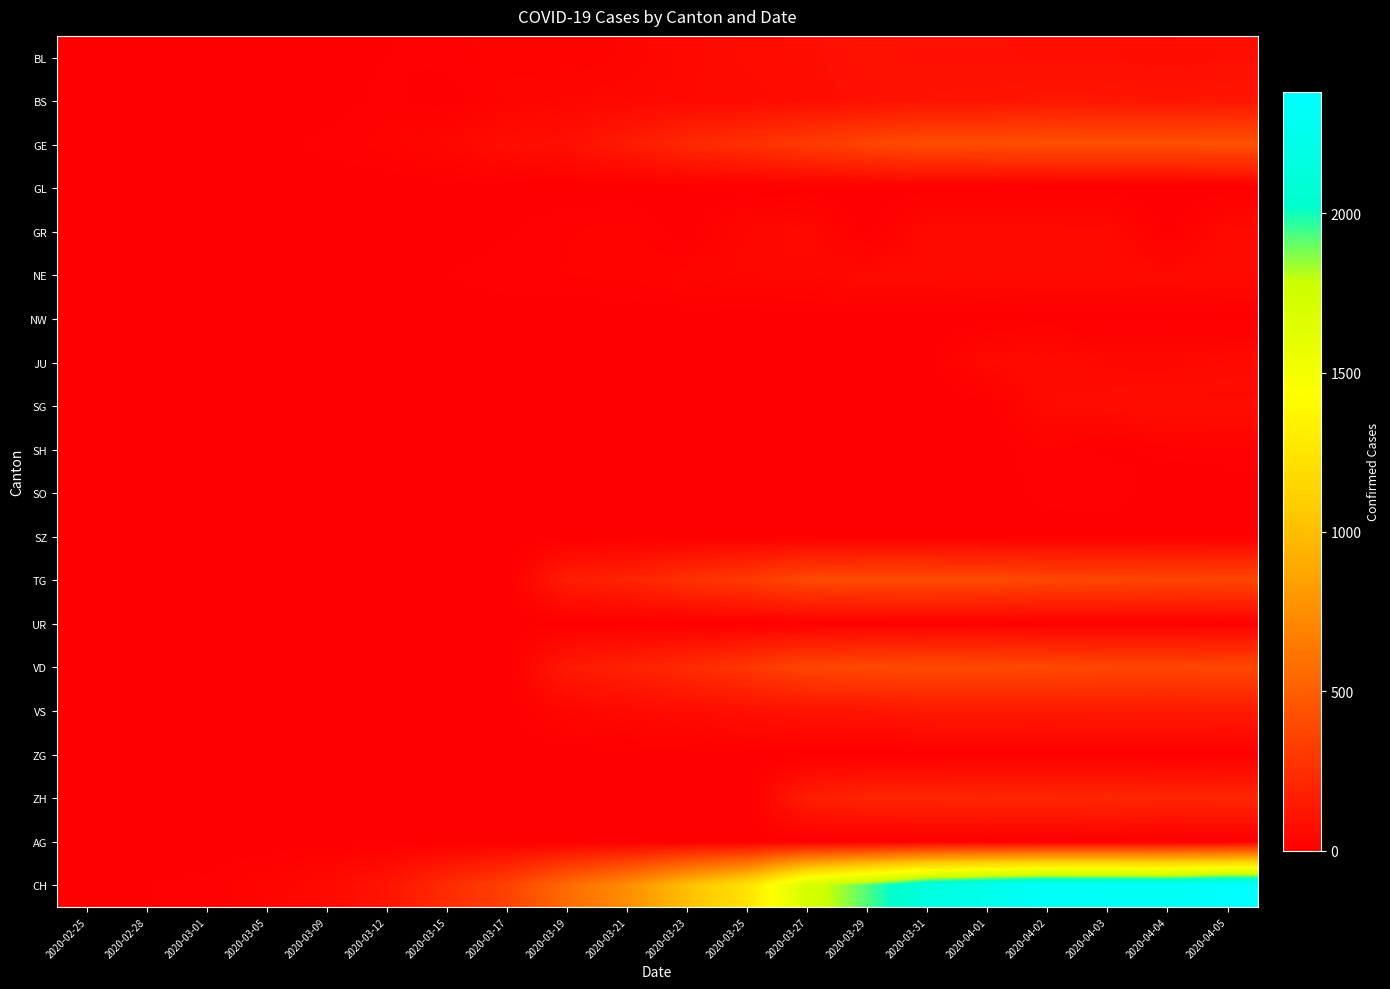

Reading right to left, transcribe all the data shown in this chart.

BL: 2020-04-05=82	2020-04-04=73	2020-04-03=82	2020-04-02=81	2020-04-01=86	2020-03-31=88	2020-03-29=99	2020-03-27=79	2020-03-25=68	2020-03-23=51	2020-03-21=30	2020-03-19=19	2020-03-17=26	2020-03-15=12	2020-03-12=9	2020-03-09=4	2020-03-05=1	2020-03-01=1	2020-02-28=0	2020-02-25=0
BS: 2020-04-05=115	2020-04-04=112	2020-04-03=115	2020-04-02=119	2020-04-01=108	2020-03-31=105	2020-03-29=87	2020-03-27=76	2020-03-25=58	2020-03-23=56	2020-03-21=46	2020-03-19=40	2020-03-17=30	2020-03-15=0	2020-03-12=13	2020-03-09=1	2020-03-05=1	2020-03-01=0	2020-02-28=0	2020-02-25=0
GE: 2020-04-05=430	2020-04-04=421	2020-04-03=424	2020-04-02=424	2020-04-01=406	2020-03-31=405	2020-03-29=365	2020-03-27=313	2020-03-25=258	2020-03-23=214	2020-03-21=145	2020-03-19=92	2020-03-17=75	2020-03-15=46	2020-03-12=23	2020-03-09=13	2020-03-05=5	2020-03-01=3	2020-02-28=0	2020-02-25=0
GL: 2020-04-05=0	2020-04-04=0	2020-04-03=0	2020-04-02=0	2020-04-01=0	2020-03-31=0	2020-03-29=0	2020-03-27=0	2020-03-25=0	2020-03-23=0	2020-03-21=0	2020-03-19=0	2020-03-17=0	2020-03-15=0	2020-03-12=0	2020-03-09=0	2020-03-05=0	2020-03-01=0	2020-02-28=0	2020-02-25=0
GR: 2020-04-05=60	2020-04-04=0	2020-04-03=60	2020-04-02=59	2020-04-01=58	2020-03-31=58	2020-03-29=0	2020-03-27=52	2020-03-25=43	2020-03-23=0	2020-03-21=24	2020-03-19=18	2020-03-17=7	2020-03-15=0	2020-03-12=0	2020-03-09=0	2020-03-05=0	2020-03-01=0	2020-02-28=0	2020-02-25=0
NE: 2020-04-05=65	2020-04-04=59	2020-04-03=61	2020-04-02=61	2020-04-01=66	2020-03-31=59	2020-03-29=60	2020-03-27=45	2020-03-25=41	2020-03-23=33	2020-03-21=20	2020-03-19=19	2020-03-17=16	2020-03-15=9	2020-03-12=6	2020-03-09=4	2020-03-05=4	2020-03-01=0	2020-02-28=0	2020-02-25=0
NW: 2020-04-05=0	2020-04-04=0	2020-04-03=0	2020-04-02=0	2020-04-01=0	2020-03-31=0	2020-03-29=0	2020-03-27=0	2020-03-25=0	2020-03-23=0	2020-03-21=0	2020-03-19=0	2020-03-17=0	2020-03-15=0	2020-03-12=0	2020-03-09=0	2020-03-05=0	2020-03-01=0	2020-02-28=0	2020-02-25=0
JU: 2020-04-05=55	2020-04-04=49	2020-04-03=49	2020-04-02=66	2020-04-01=57	2020-03-31=0	2020-03-29=0	2020-03-27=0	2020-03-25=0	2020-03-23=0	2020-03-21=0	2020-03-19=0	2020-03-17=0	2020-03-15=0	2020-03-12=0	2020-03-09=0	2020-03-05=0	2020-03-01=0	2020-02-28=0	2020-02-25=0
SG: 2020-04-05=80	2020-04-04=79	2020-04-03=75	2020-04-02=64	2020-04-01=0	2020-03-31=0	2020-03-29=0	2020-03-27=0	2020-03-25=0	2020-03-23=0	2020-03-21=0	2020-03-19=0	2020-03-17=0	2020-03-15=0	2020-03-12=0	2020-03-09=0	2020-03-05=0	2020-03-01=0	2020-02-28=0	2020-02-25=0
SH: 2020-04-05=15	2020-04-04=12	2020-04-03=6	2020-04-02=18	2020-04-01=0	2020-03-31=0	2020-03-29=0	2020-03-27=0	2020-03-25=0	2020-03-23=0	2020-03-21=0	2020-03-19=0	2020-03-17=0	2020-03-15=0	2020-03-12=0	2020-03-09=0	2020-03-05=0	2020-03-01=0	2020-02-28=0	2020-02-25=0
SO: 2020-04-05=0	2020-04-04=0	2020-04-03=17	2020-04-02=14	2020-04-01=0	2020-03-31=0	2020-03-29=0	2020-03-27=0	2020-03-25=0	2020-03-23=0	2020-03-21=0	2020-03-19=0	2020-03-17=0	2020-03-15=0	2020-03-12=0	2020-03-09=0	2020-03-05=0	2020-03-01=0	2020-02-28=0	2020-02-25=0
SZ: 2020-04-05=0	2020-04-04=0	2020-04-03=0	2020-04-02=0	2020-04-01=0	2020-03-31=0	2020-03-29=0	2020-03-27=0	2020-03-25=0	2020-03-23=0	2020-03-21=0	2020-03-19=0	2020-03-17=0	2020-03-15=0	2020-03-12=0	2020-03-09=0	2020-03-05=0	2020-03-01=0	2020-02-28=0	2020-02-25=0
TG: 2020-04-05=368	2020-04-04=363	2020-04-03=370	2020-04-02=374	2020-04-01=396	2020-03-31=401	2020-03-29=402	2020-03-27=386	2020-03-25=306	2020-03-23=261	2020-03-21=184	2020-03-19=155	2020-03-17=0	2020-03-15=0	2020-03-12=0	2020-03-09=0	2020-03-05=0	2020-03-01=0	2020-02-28=0	2020-02-25=0
UR: 2020-04-05=8	2020-04-04=6	2020-04-03=6	2020-04-02=4	2020-04-01=10	2020-03-31=9	2020-03-29=7	2020-03-27=7	2020-03-25=0	2020-03-23=1	2020-03-21=0	2020-03-19=0	2020-03-17=0	2020-03-15=0	2020-03-12=0	2020-03-09=0	2020-03-05=0	2020-03-01=0	2020-02-28=0	2020-02-25=0
VD: 2020-04-05=380	2020-04-04=373	2020-04-03=375	2020-04-02=386	2020-04-01=390	2020-03-31=392	2020-03-29=388	2020-03-27=370	2020-03-25=291	2020-03-23=223	2020-03-21=175	2020-03-19=140	2020-03-17=0	2020-03-15=0	2020-03-12=0	2020-03-09=0	2020-03-05=0	2020-03-01=0	2020-02-28=0	2020-02-25=0
VS: 2020-04-05=145	2020-04-04=142	2020-04-03=144	2020-04-02=135	2020-04-01=139	2020-03-31=136	2020-03-29=112	2020-03-27=104	2020-03-25=84	2020-03-23=70	2020-03-21=55	2020-03-19=42	2020-03-17=0	2020-03-15=0	2020-03-12=0	2020-03-09=0	2020-03-05=0	2020-03-01=0	2020-02-28=0	2020-02-25=0
ZG: 2020-04-05=0	2020-04-04=0	2020-04-03=0	2020-04-02=0	2020-04-01=0	2020-03-31=0	2020-03-29=0	2020-03-27=0	2020-03-25=0	2020-03-23=0	2020-03-21=0	2020-03-19=0	2020-03-17=0	2020-03-15=0	2020-03-12=0	2020-03-09=0	2020-03-05=0	2020-03-01=0	2020-02-28=0	2020-02-25=0
ZH: 2020-04-05=200	2020-04-04=194	2020-04-03=207	2020-04-02=200	2020-04-01=203	2020-03-31=197	2020-03-29=194	2020-03-27=156	2020-03-25=0	2020-03-23=0	2020-03-21=0	2020-03-19=0	2020-03-17=0	2020-03-15=0	2020-03-12=0	2020-03-09=0	2020-03-05=0	2020-03-01=0	2020-02-28=0	2020-02-25=0
AG: 2020-04-05=0	2020-04-04=0	2020-04-03=0	2020-04-02=0	2020-04-01=0	2020-03-31=0	2020-03-29=0	2020-03-27=0	2020-03-25=0	2020-03-23=0	2020-03-21=0	2020-03-19=0	2020-03-17=0	2020-03-15=0	2020-03-12=0	2020-03-09=0	2020-03-05=0	2020-03-01=0	2020-02-28=0	2020-02-25=0
CH: 2020-04-05=2380	2020-04-04=2300	2020-04-03=2316	2020-04-02=2324	2020-04-01=2252	2020-03-31=2160	2020-03-29=1929	2020-03-27=1716	2020-03-25=1232	2020-03-23=1007	2020-03-21=746	2020-03-19=565	2020-03-17=346	2020-03-15=231	2020-03-12=108	2020-03-09=59	2020-03-05=29	2020-03-01=12	2020-02-28=9	2020-02-25=0